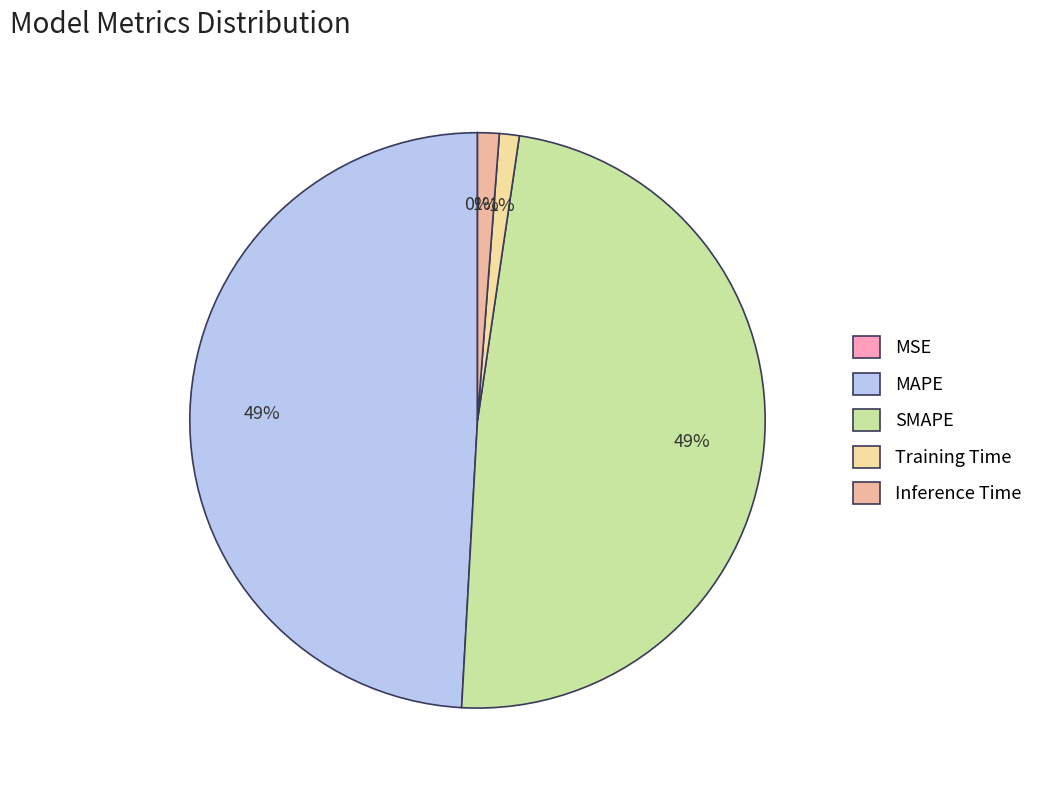

The Training Time slice represents 11% of the pie. True or false?

False